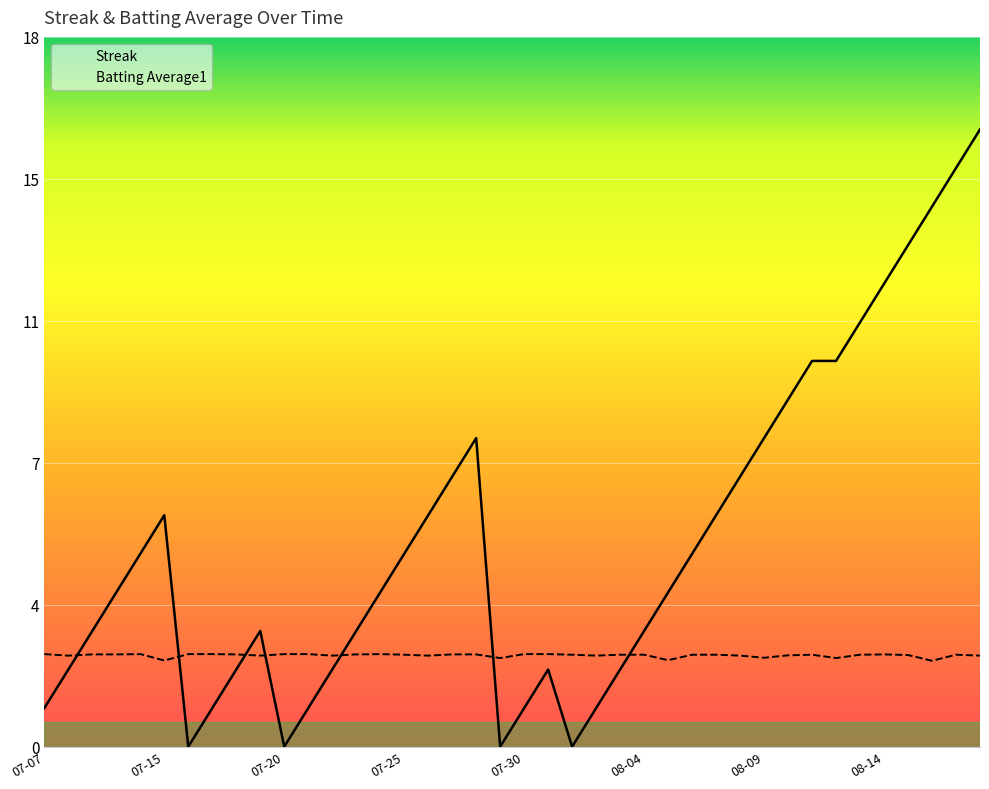

List the series in order of their overall mean, highest first.

Streak, Batting Average1